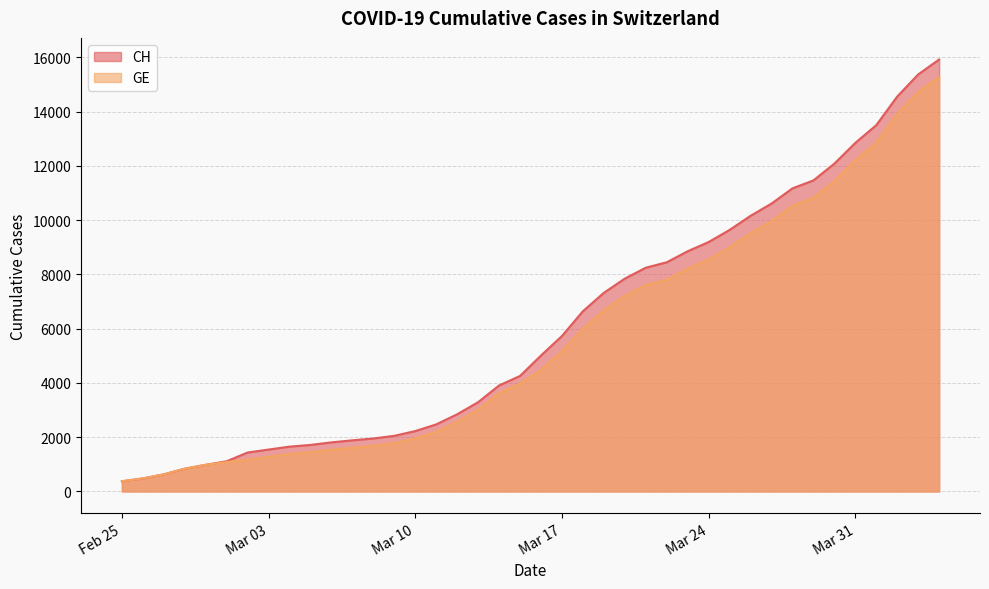

True or false: CH and GE intersect in this chart.

False